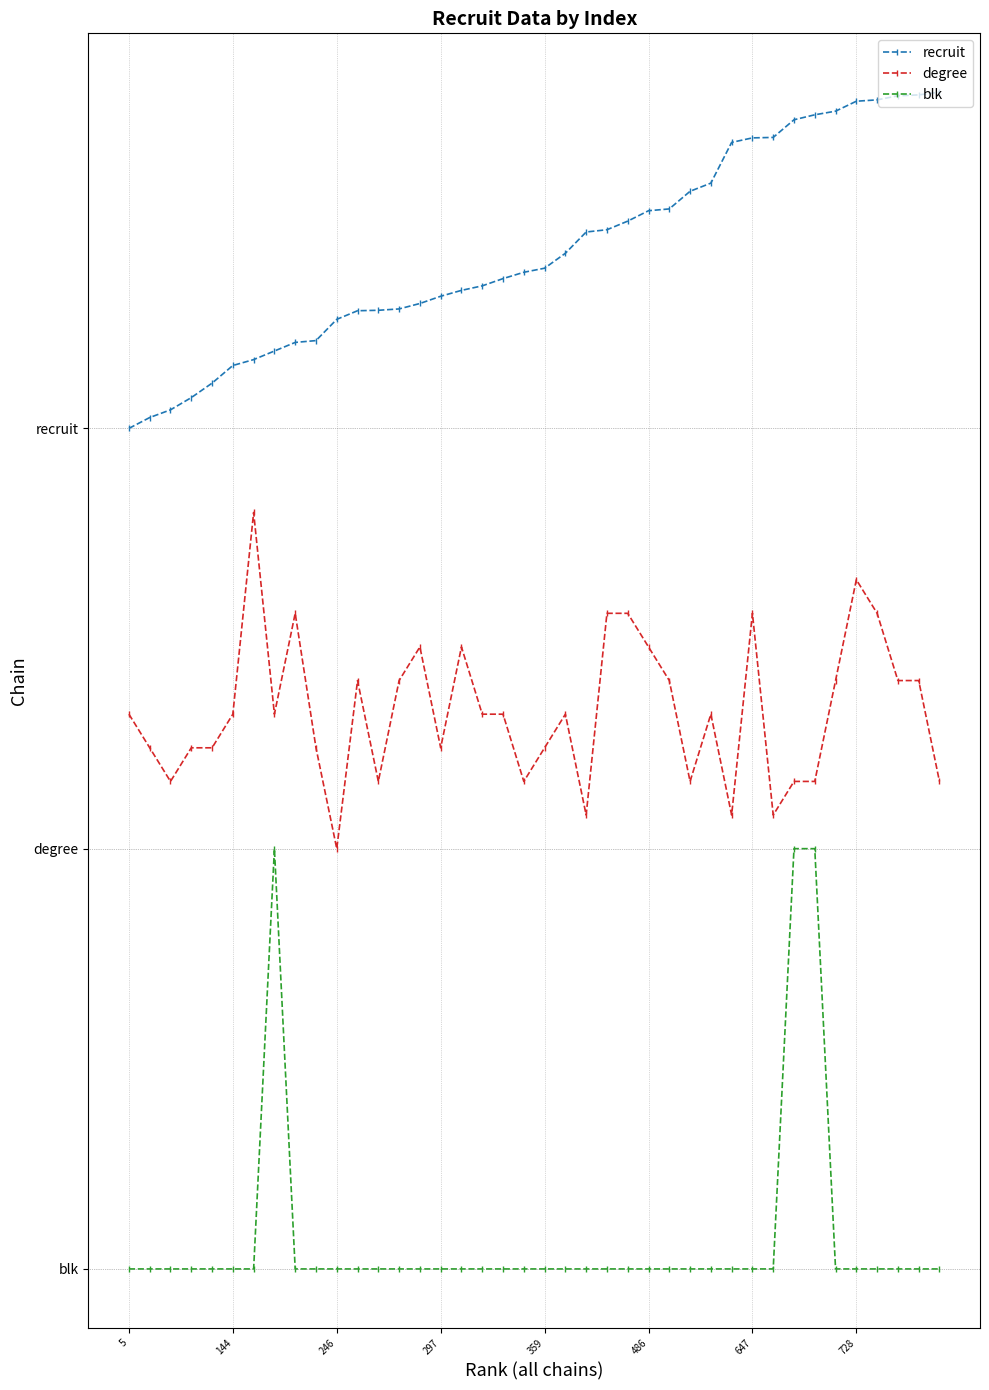

Count the blk values in the range 0 to 1.

40